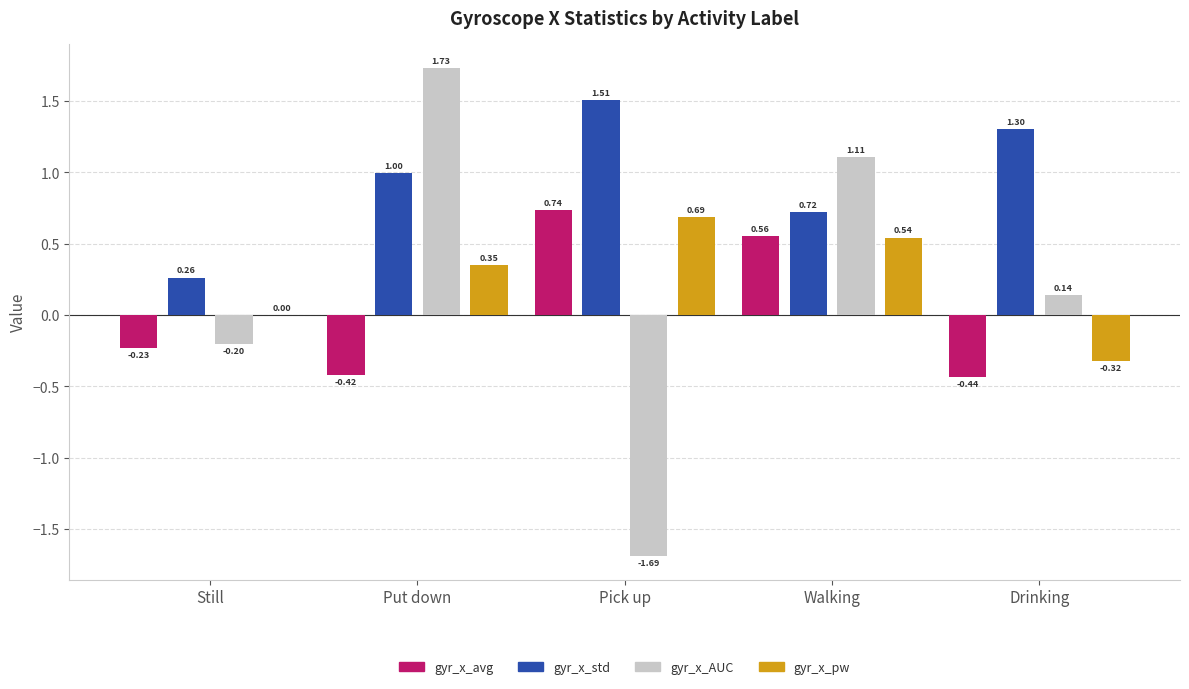

At which category is the sum across all series the highest?

Walking